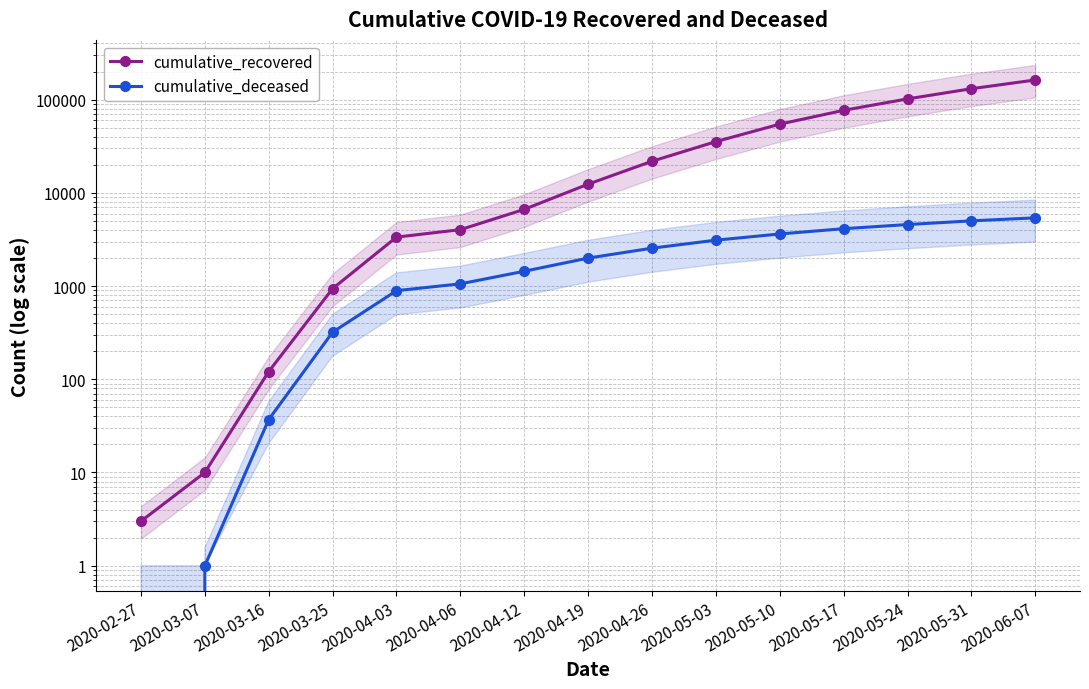

What is the label of the 1st point from the right?

2020-06-07